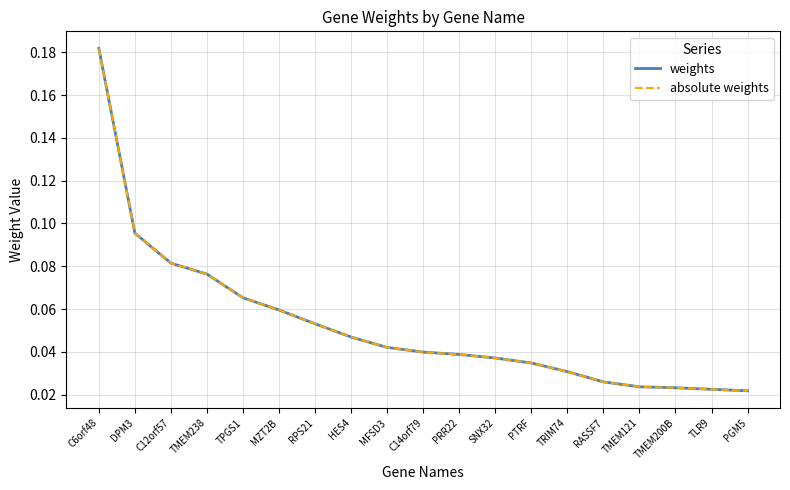

Does the chart have visible grid lines?

Yes